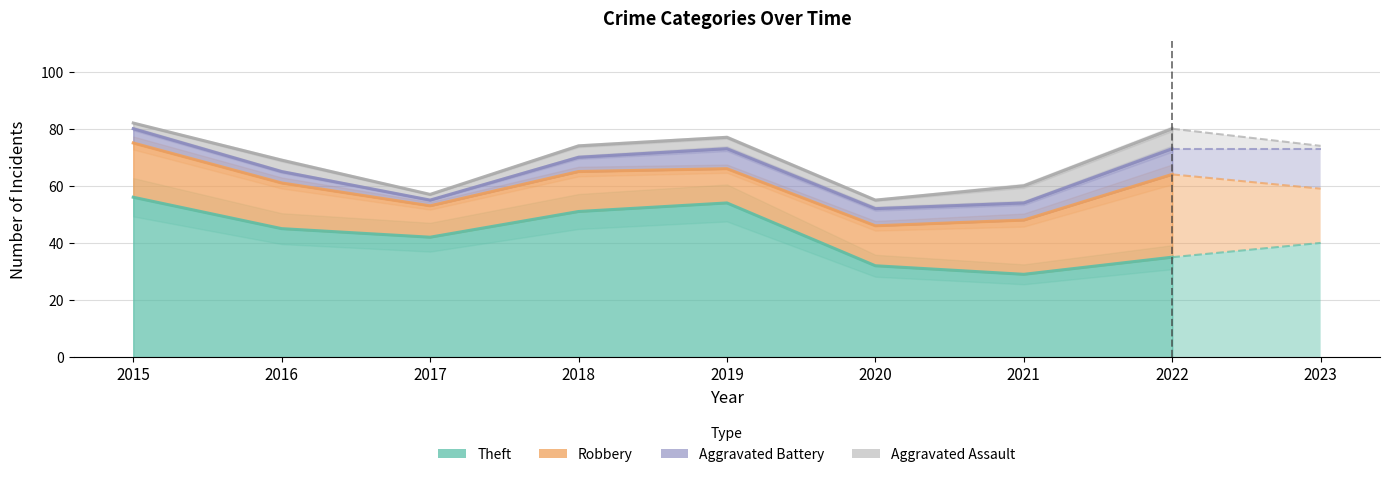

At which category is the sum across all series the highest?

2015